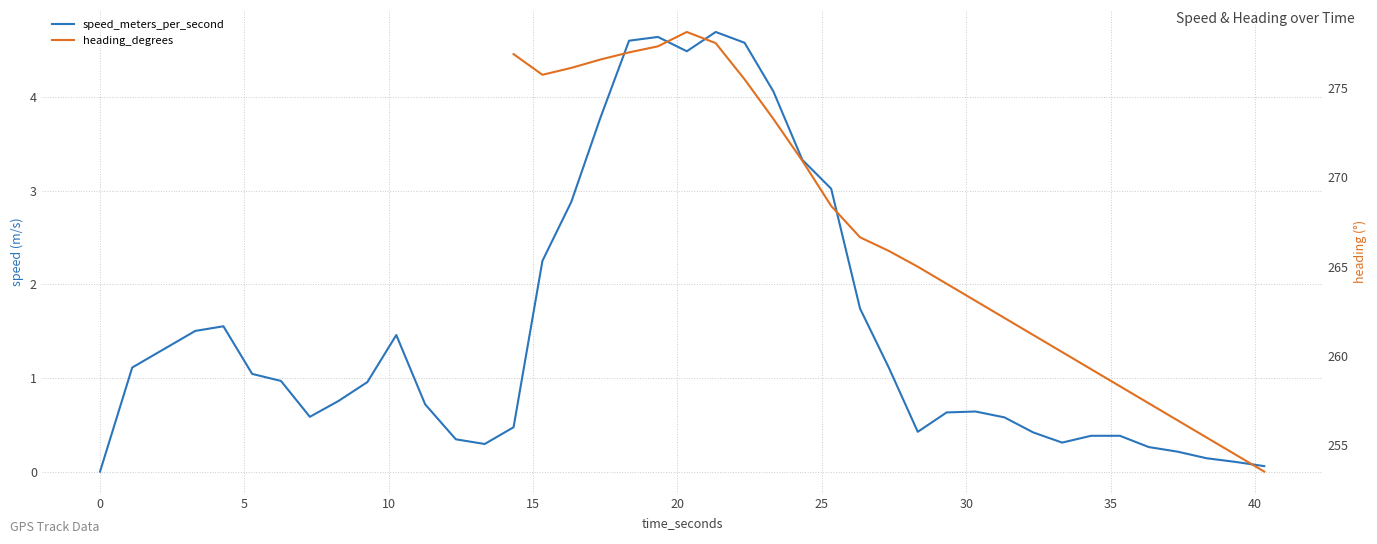

What are all the series names shown in the legend?

speed_meters_per_second, heading_degrees